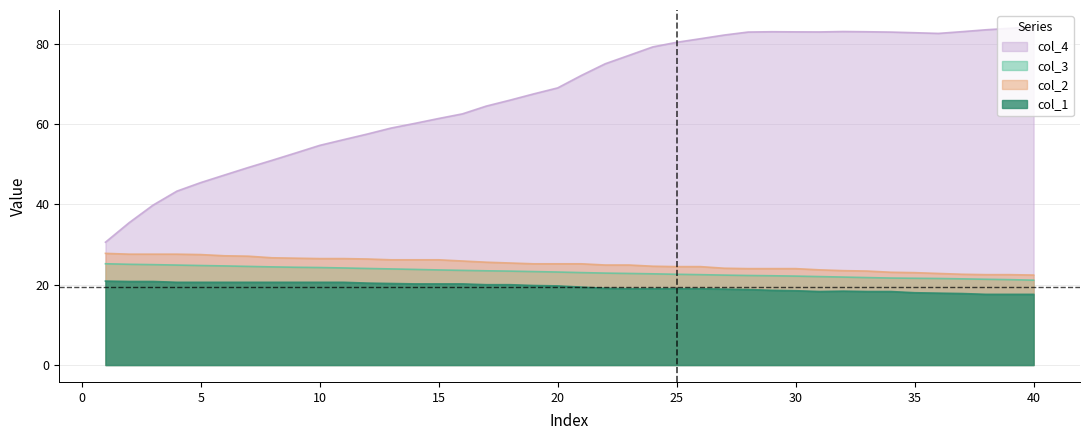

Which series has the largest total across all categories?

col_4